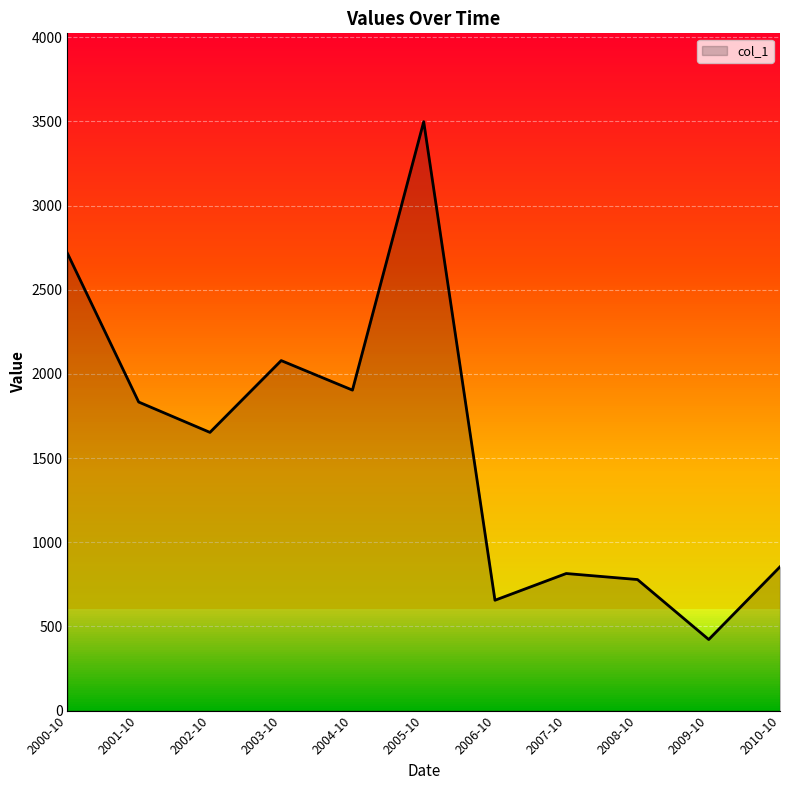

Is it true that the value at 2007-10 is 1128.7?

False